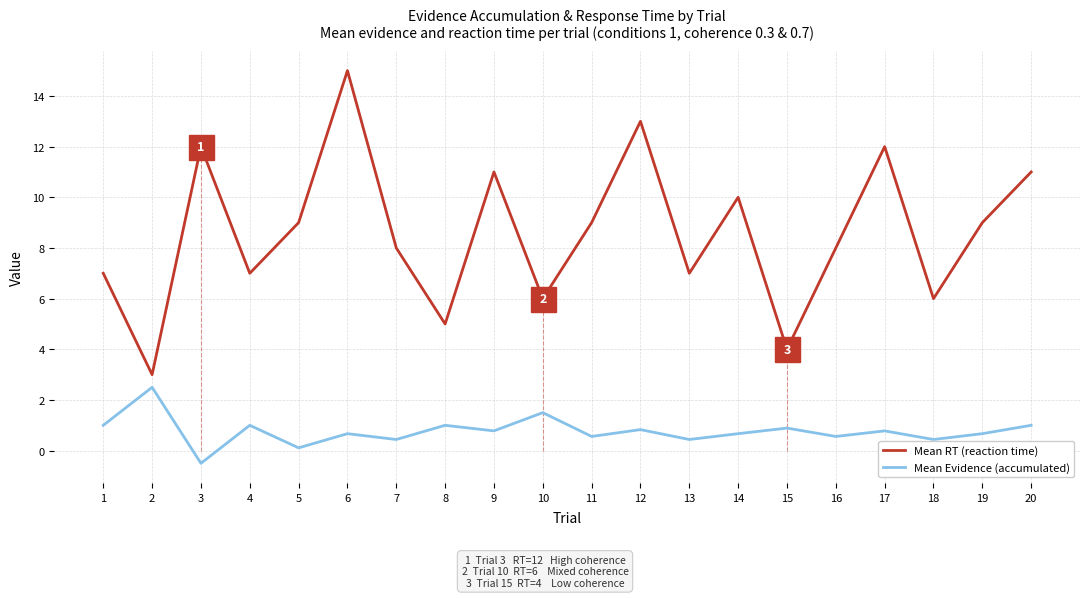

List the series in order of their peak value, highest first.

Mean RT (reaction time), Mean Evidence (accumulated)